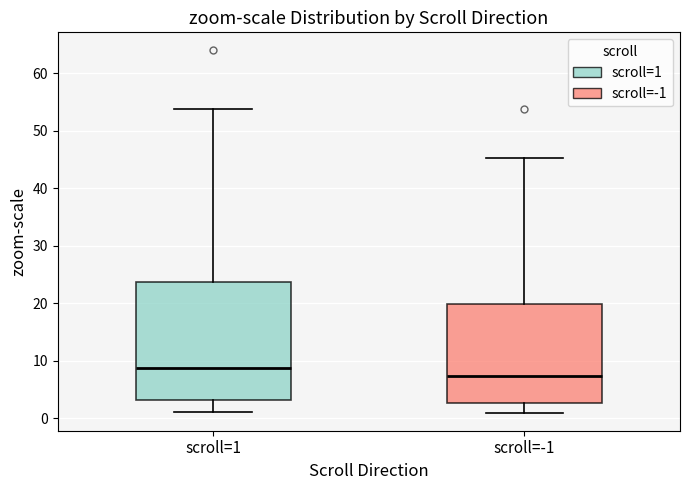

Reading left to right, read every box against the y-axis: the position of its median line, the range the box covers, and the ends of its whiskers. The values are not printed on the chart, so give them approximately, as read against the axis.

scroll=1: median 9, box 3 to 24, whiskers 1 to 54
scroll=-1: median 7, box 3 to 20, whiskers 1 to 45